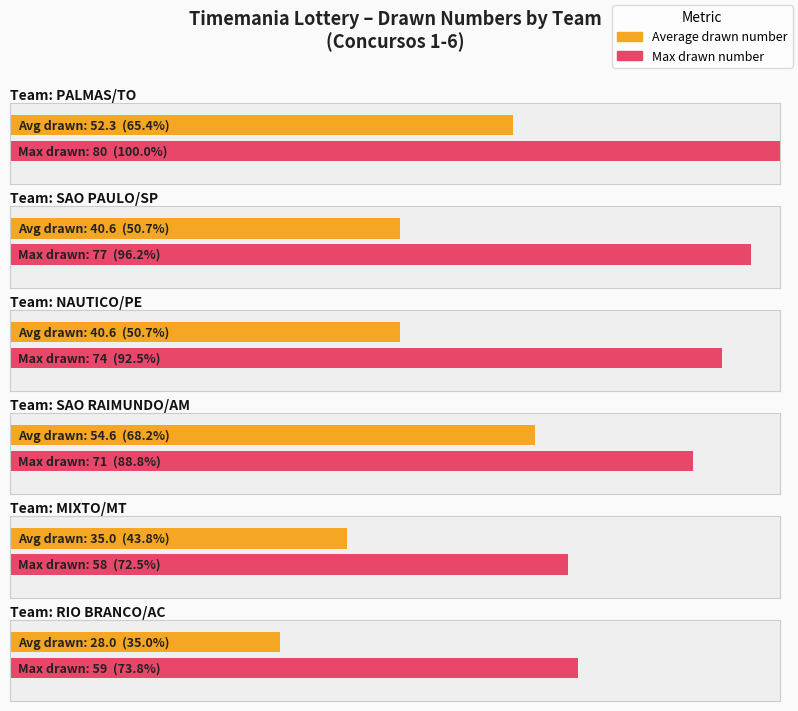

At which category does the chart reach its peak across all series?

PALMAS/TO